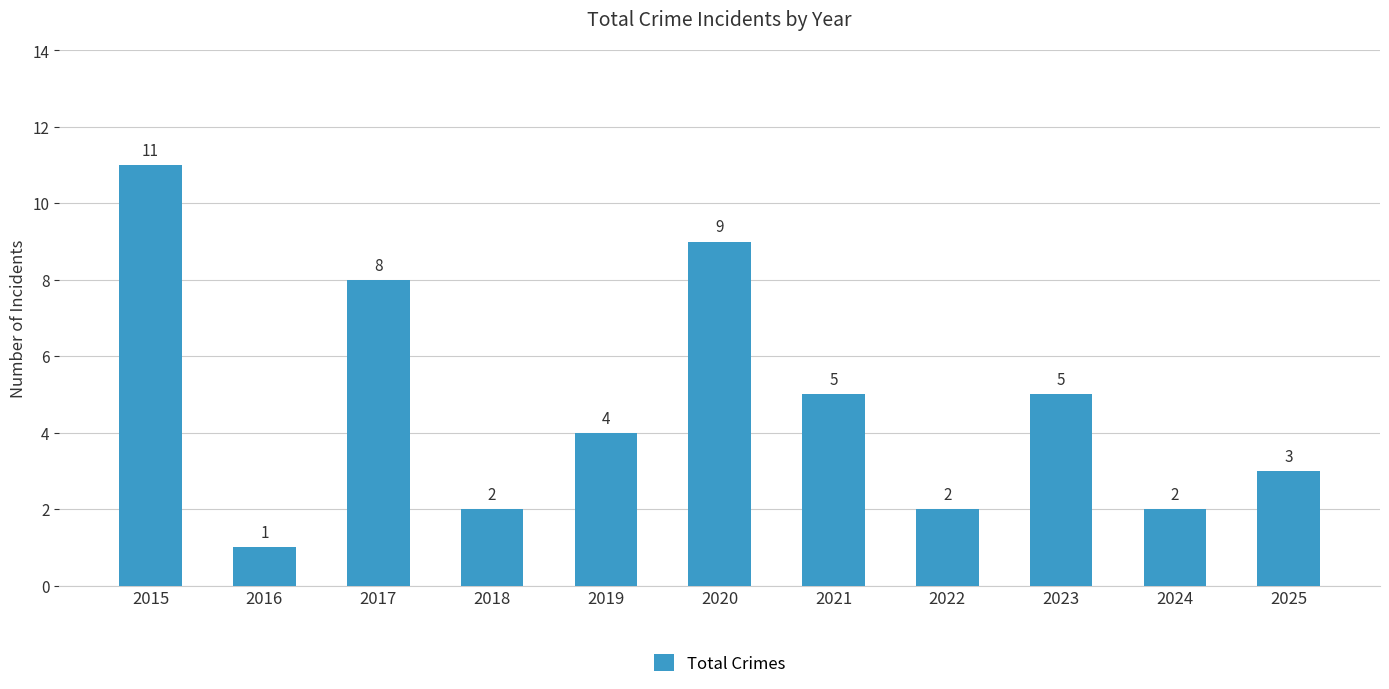

Count the values in the range 2 to 8.

8